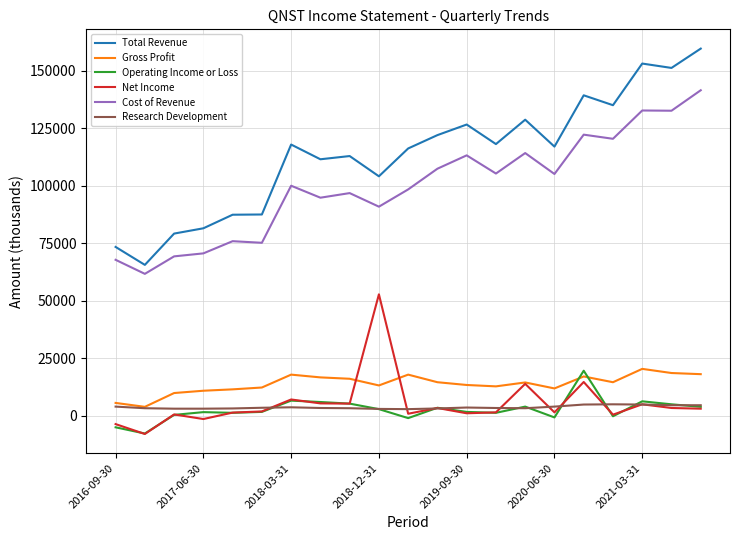

Which series has the widest spread of values?

Total Revenue